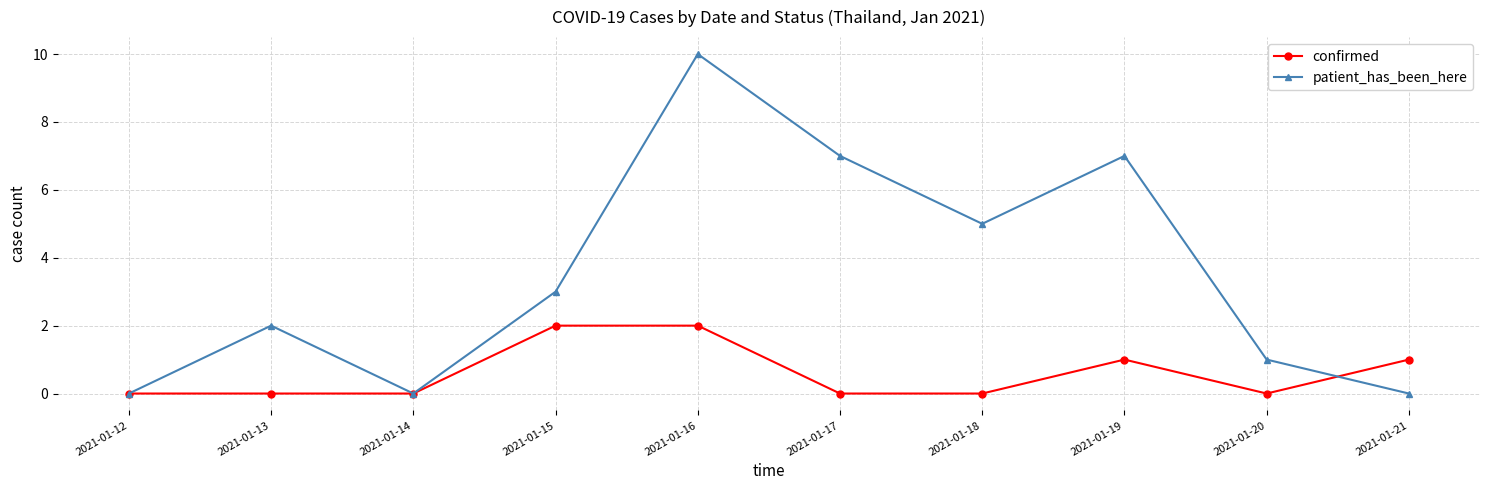

After their last crossing, which series has the higher values: patient_has_been_here or confirmed?

confirmed